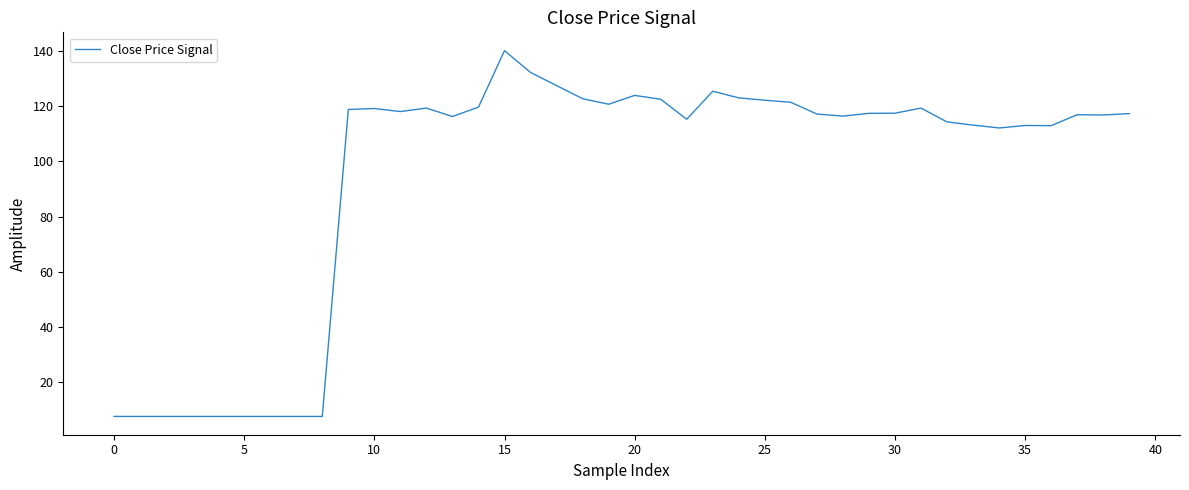

What is the difference between the maximum and minimum values?

132.4